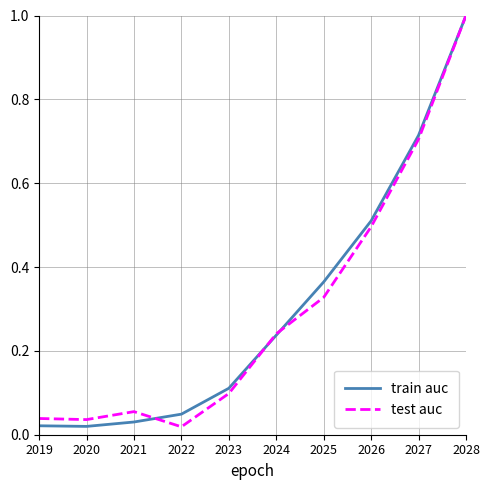

True or false: train auc has more than 0 interior local peaks.

False